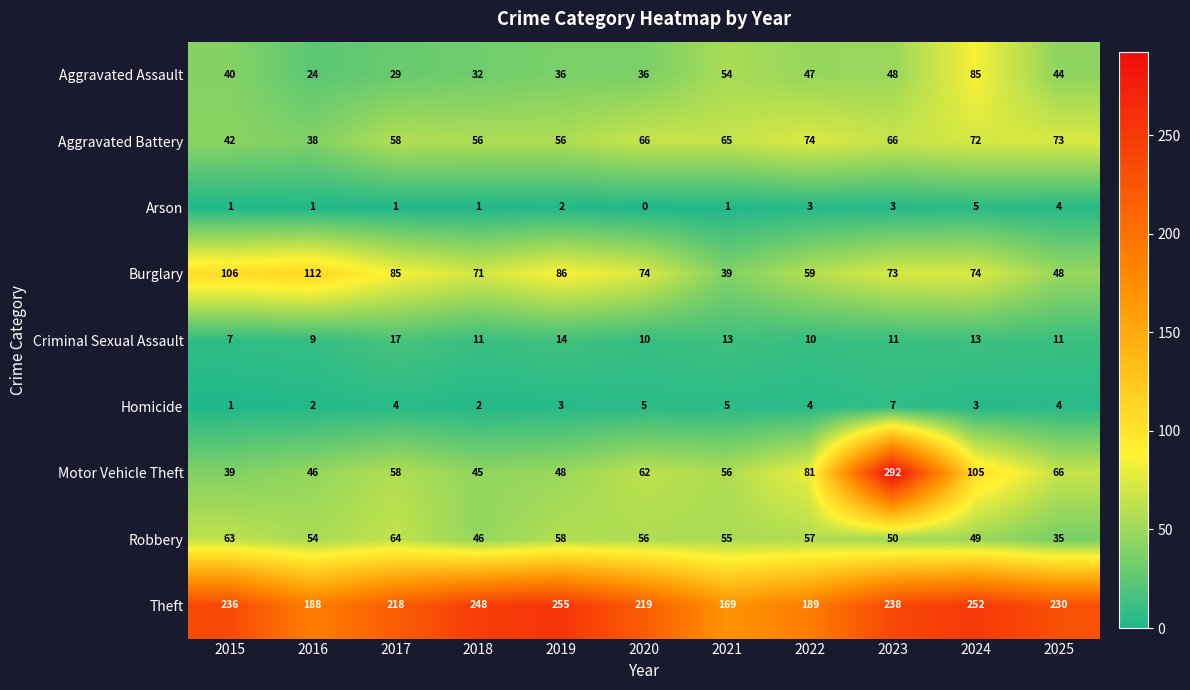

List the series in order of their peak value, lowest first.

Arson, Homicide, Criminal Sexual Assault, Robbery, Aggravated Battery, Aggravated Assault, Burglary, Theft, Motor Vehicle Theft